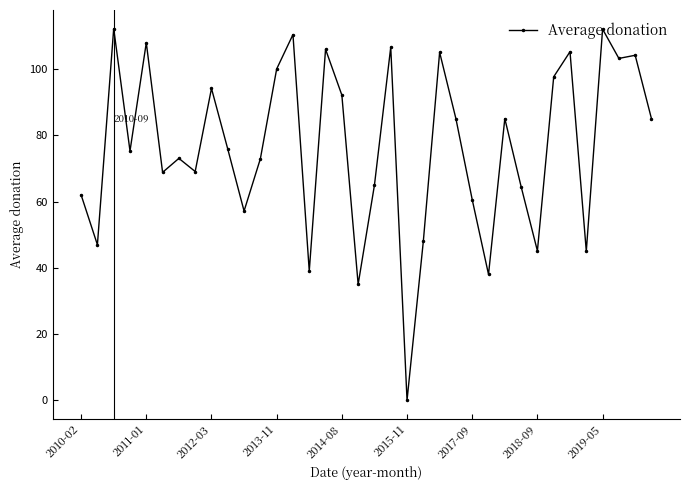

What is the value of the 20th point from the left?

106.6